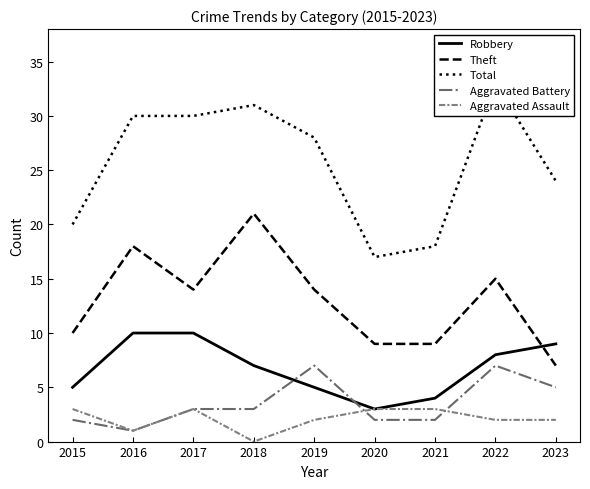

Which has a higher value, 2021 or 2015?

2015